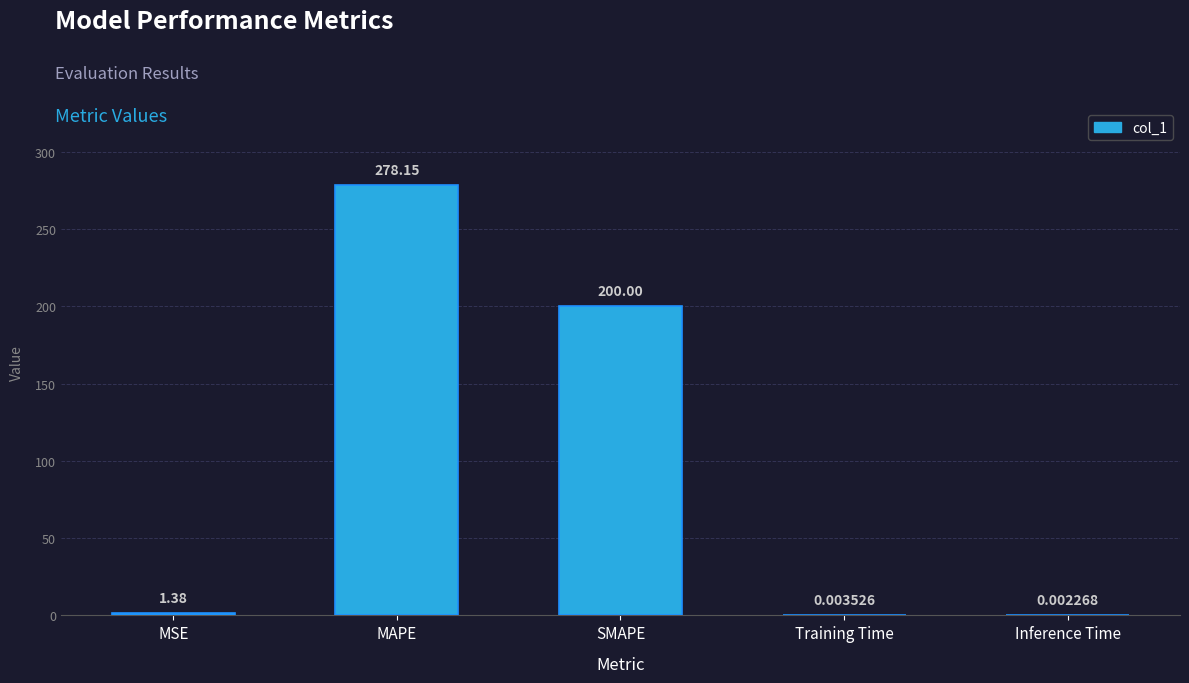

Are the bars horizontal?

No